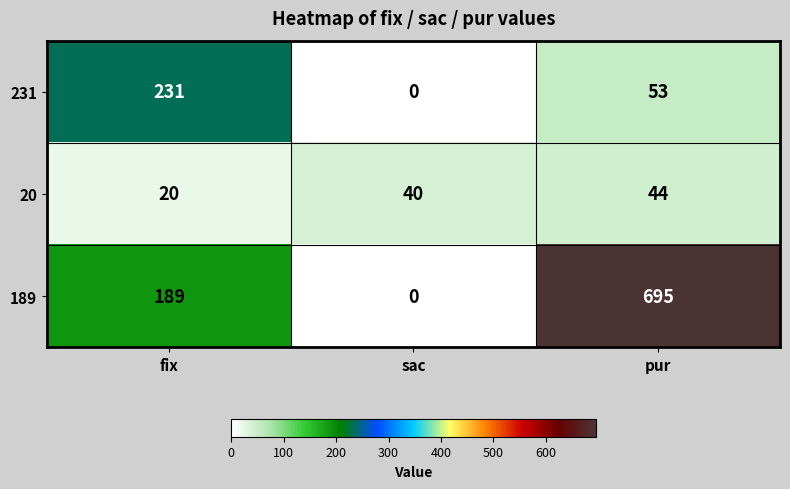

Reading right to left, list all the values displayed in this chart.

231: 53	0	231
20: 44	40	20
189: 695	0	189